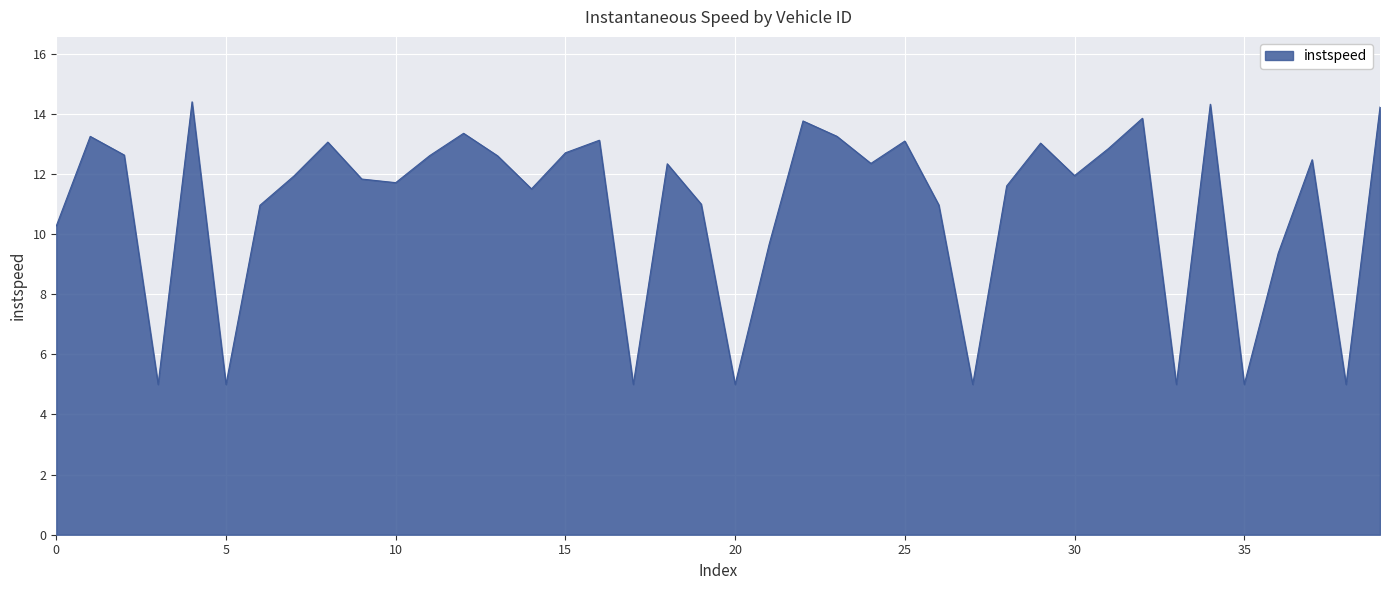

What is the maximum value shown in the chart?

14.4